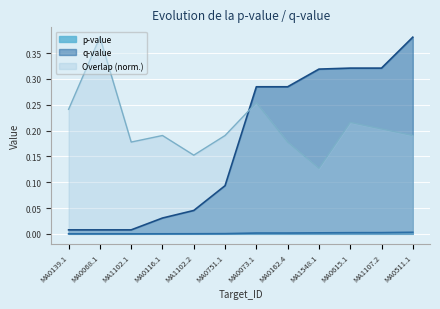

True or false: p-value and Overlap cross at least once.

False